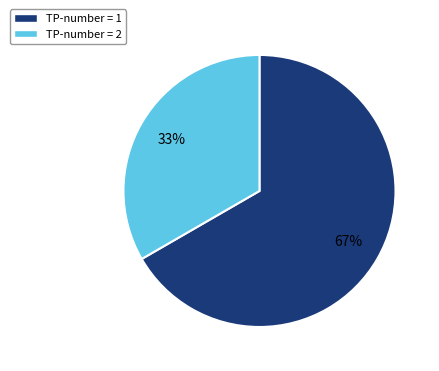

Which category accounts for the majority?

TP-number = 1